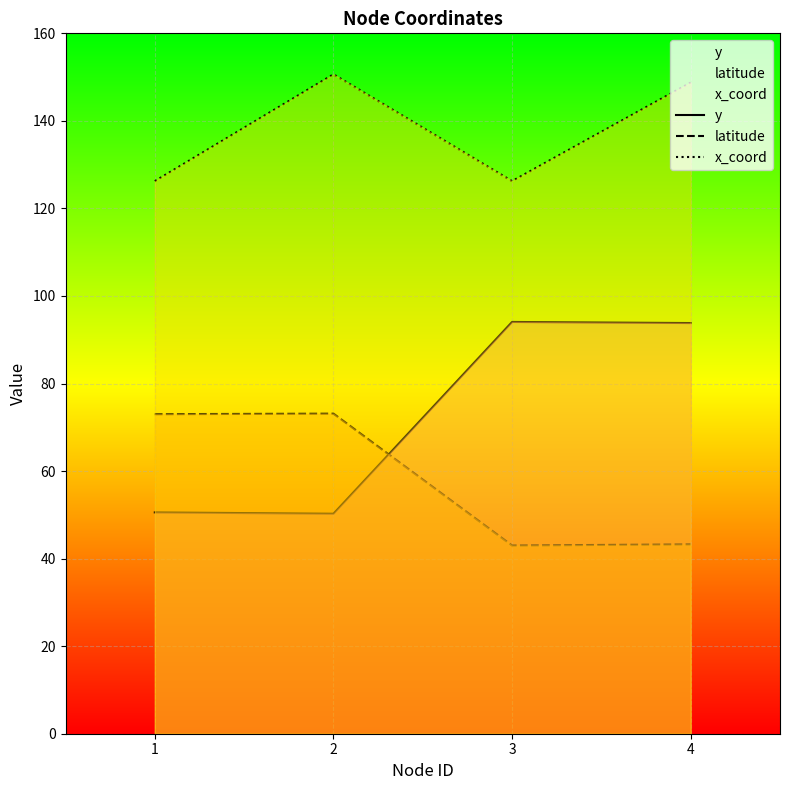

What is the difference between the highest and lowest values at 4?

105.5